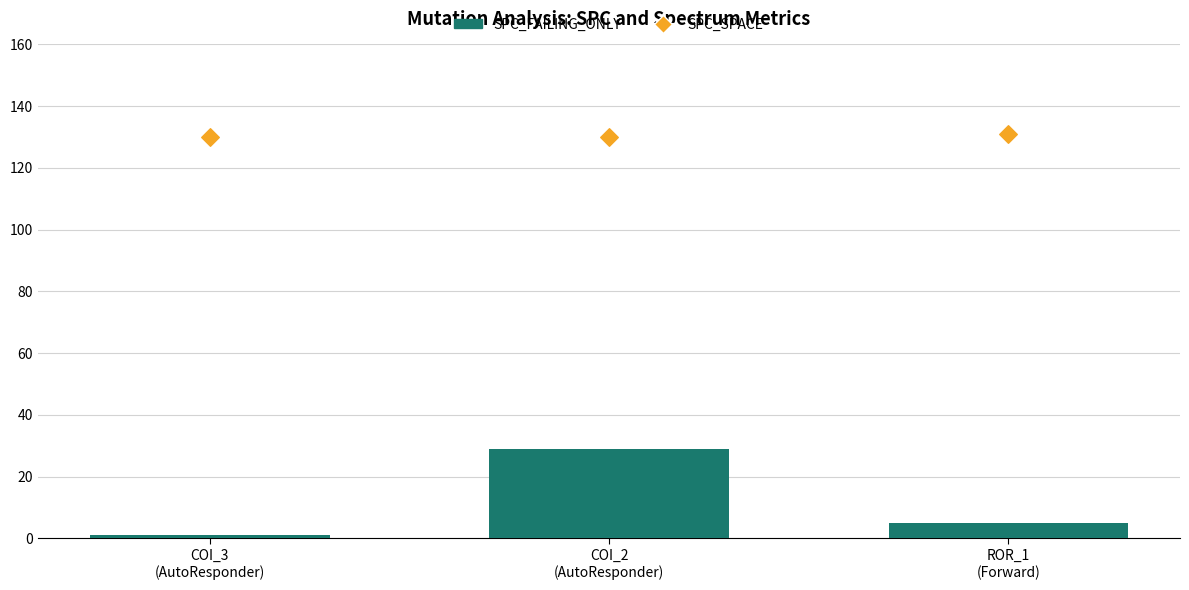

What is the total value across all series at COI_2
(AutoResponder)?

159